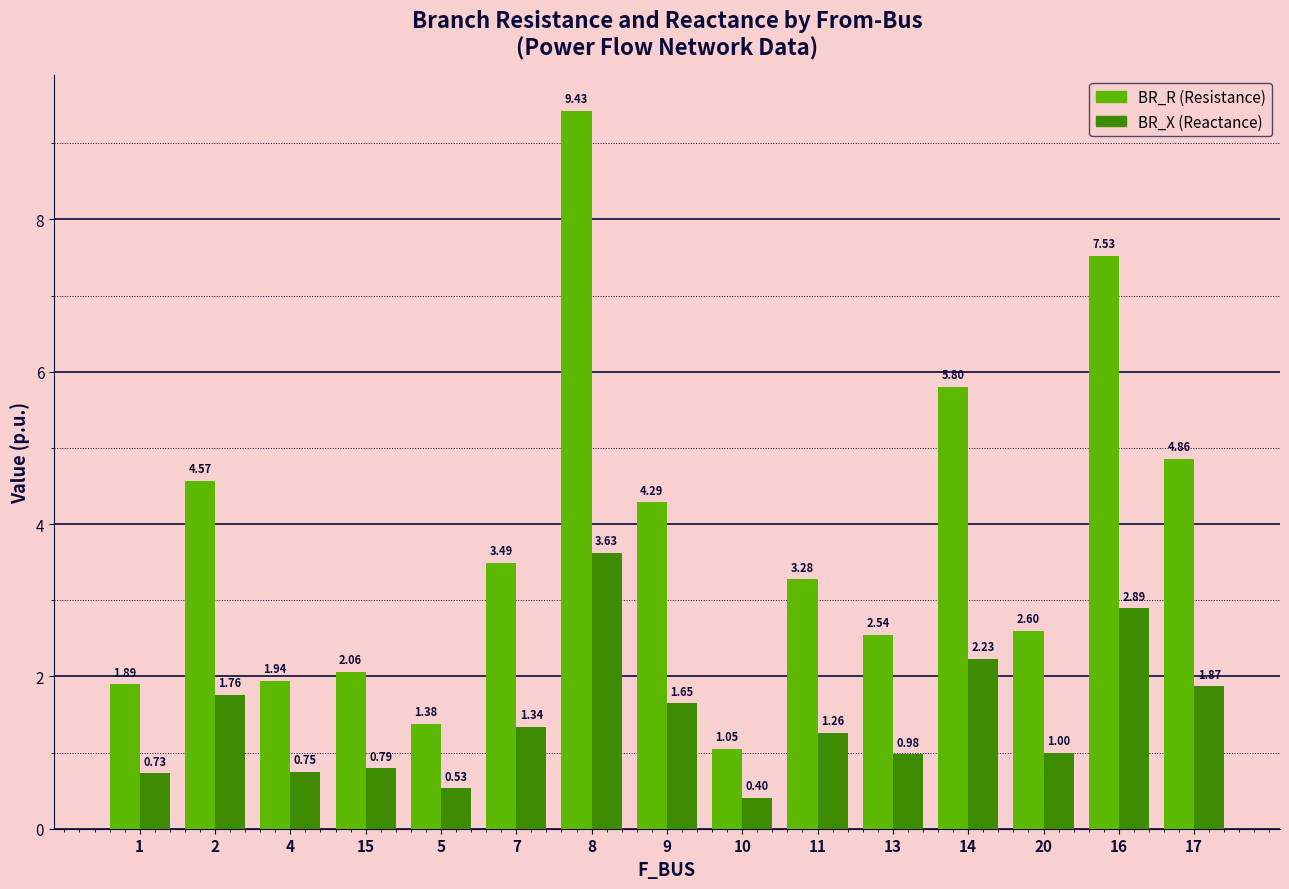

What is the difference between the highest and lowest values at 9?

2.6